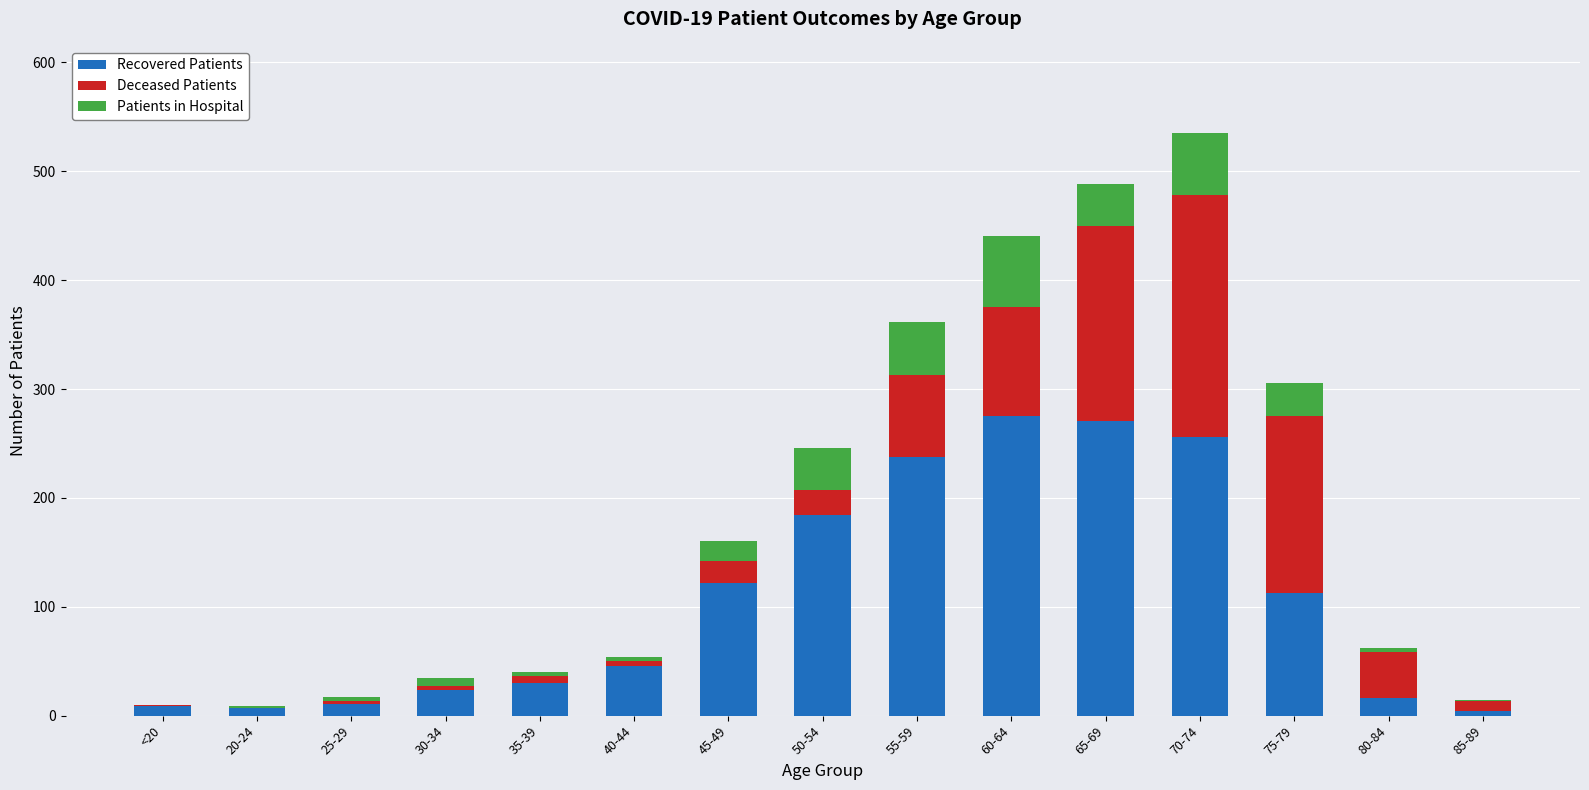

At which category is the sum across all series the highest?

70-74